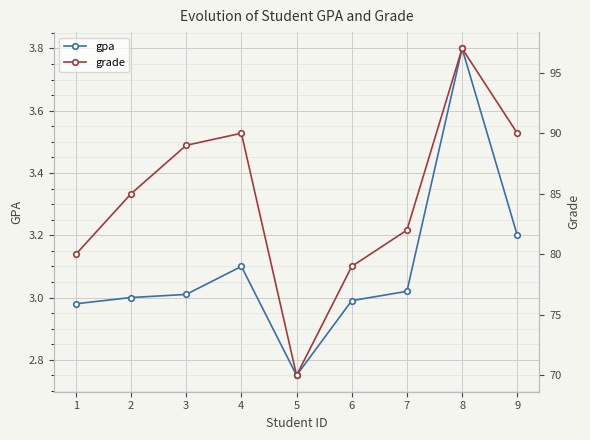

What are all the series names shown in the legend?

gpa, grade